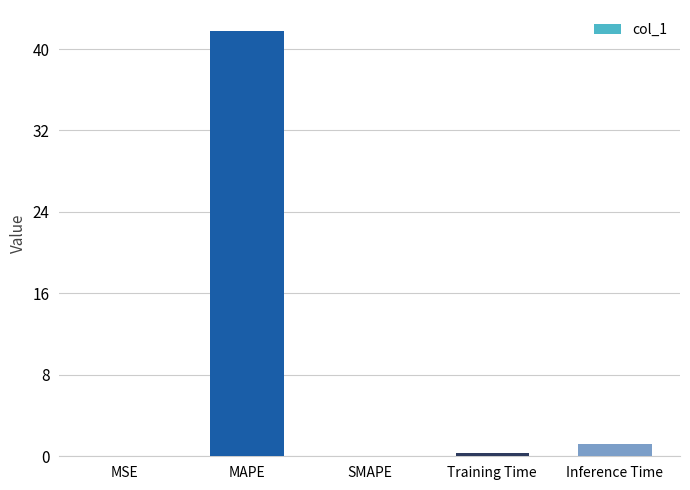

Count the number of categories in the chart.

5